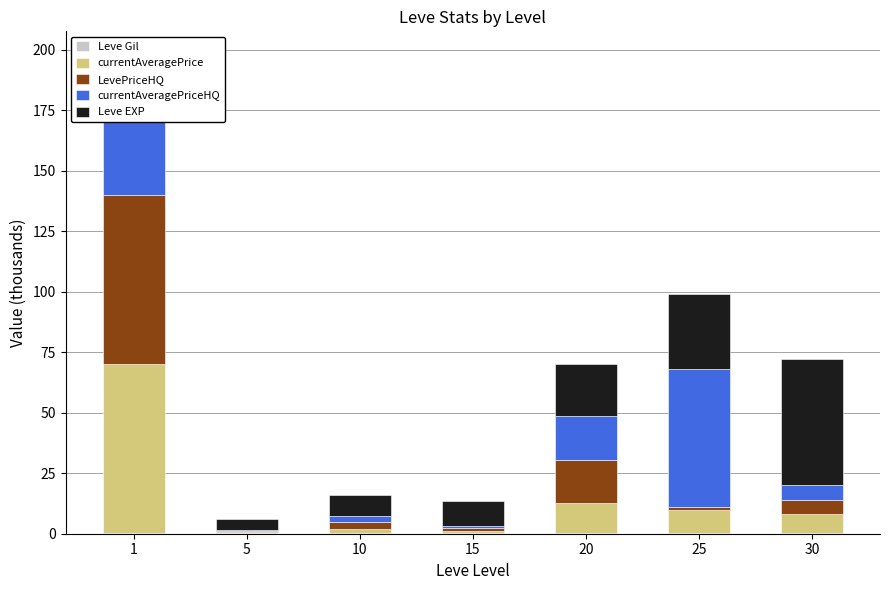

What is the sum of all currentAveragePriceHQ values?

142.5